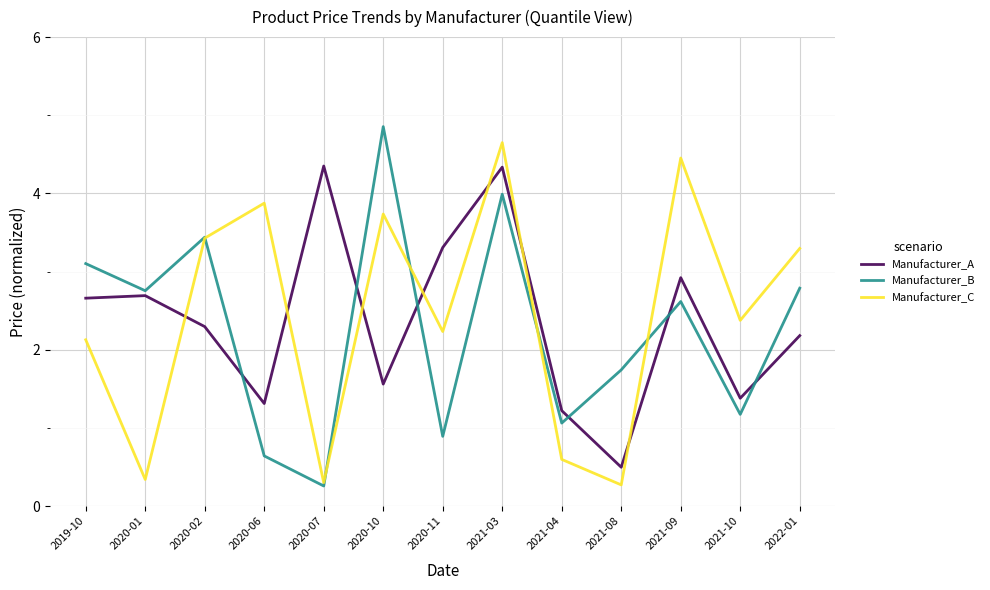

How many lines are shown in the chart?

3